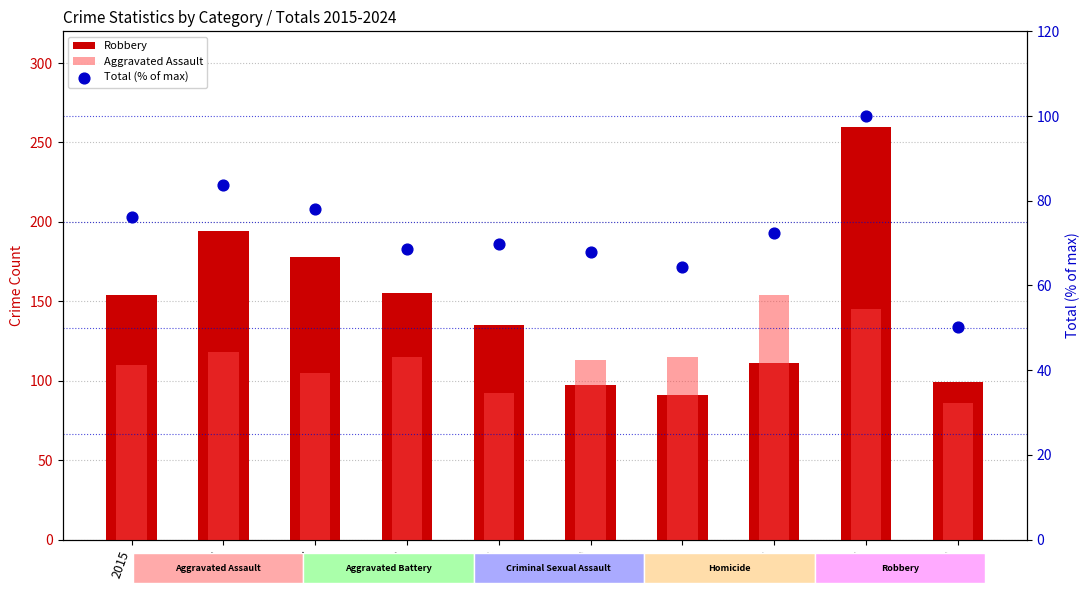

Which series contains the highest Y value?

Robbery